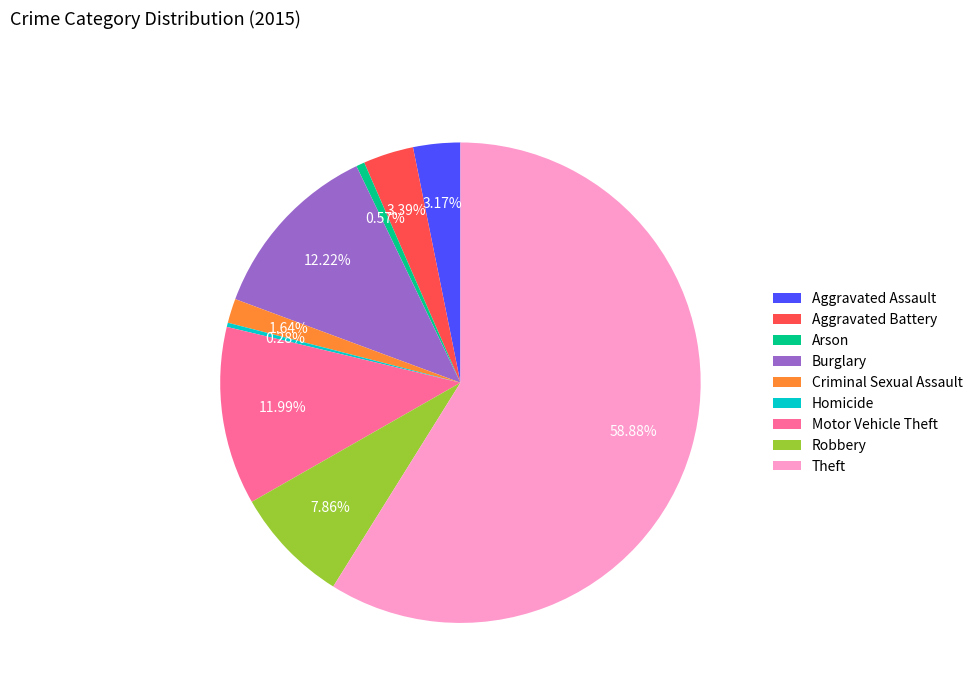

How many slices are in this pie chart?

9